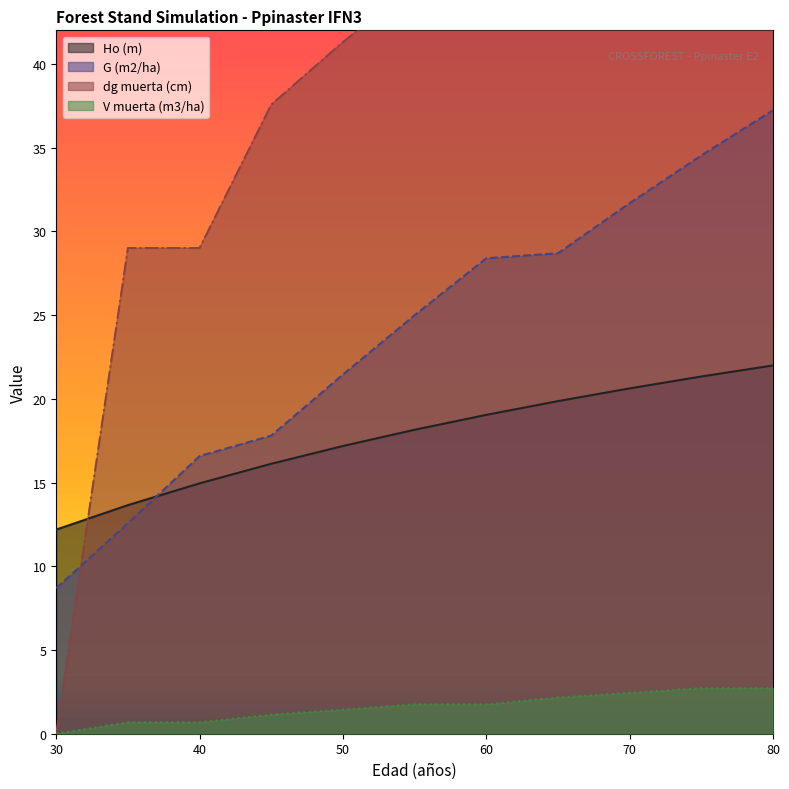

What is the highest value of the Ho (m) series?

22.0